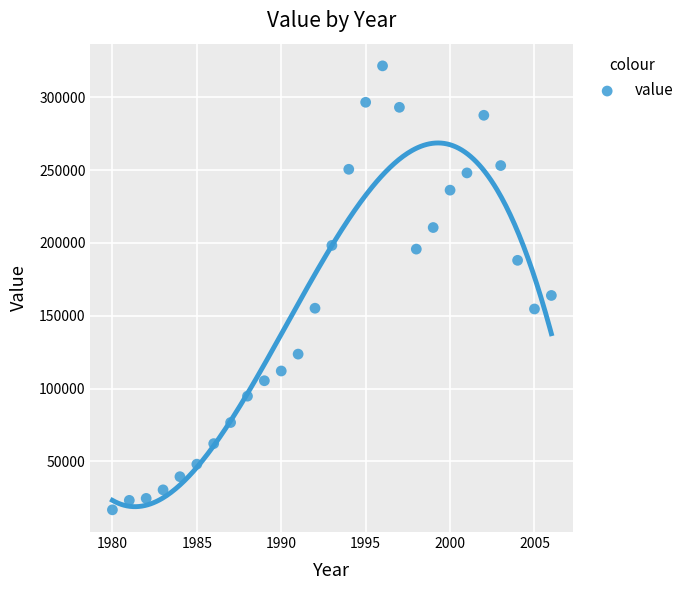

What is the range of X values (max minus min)?

26